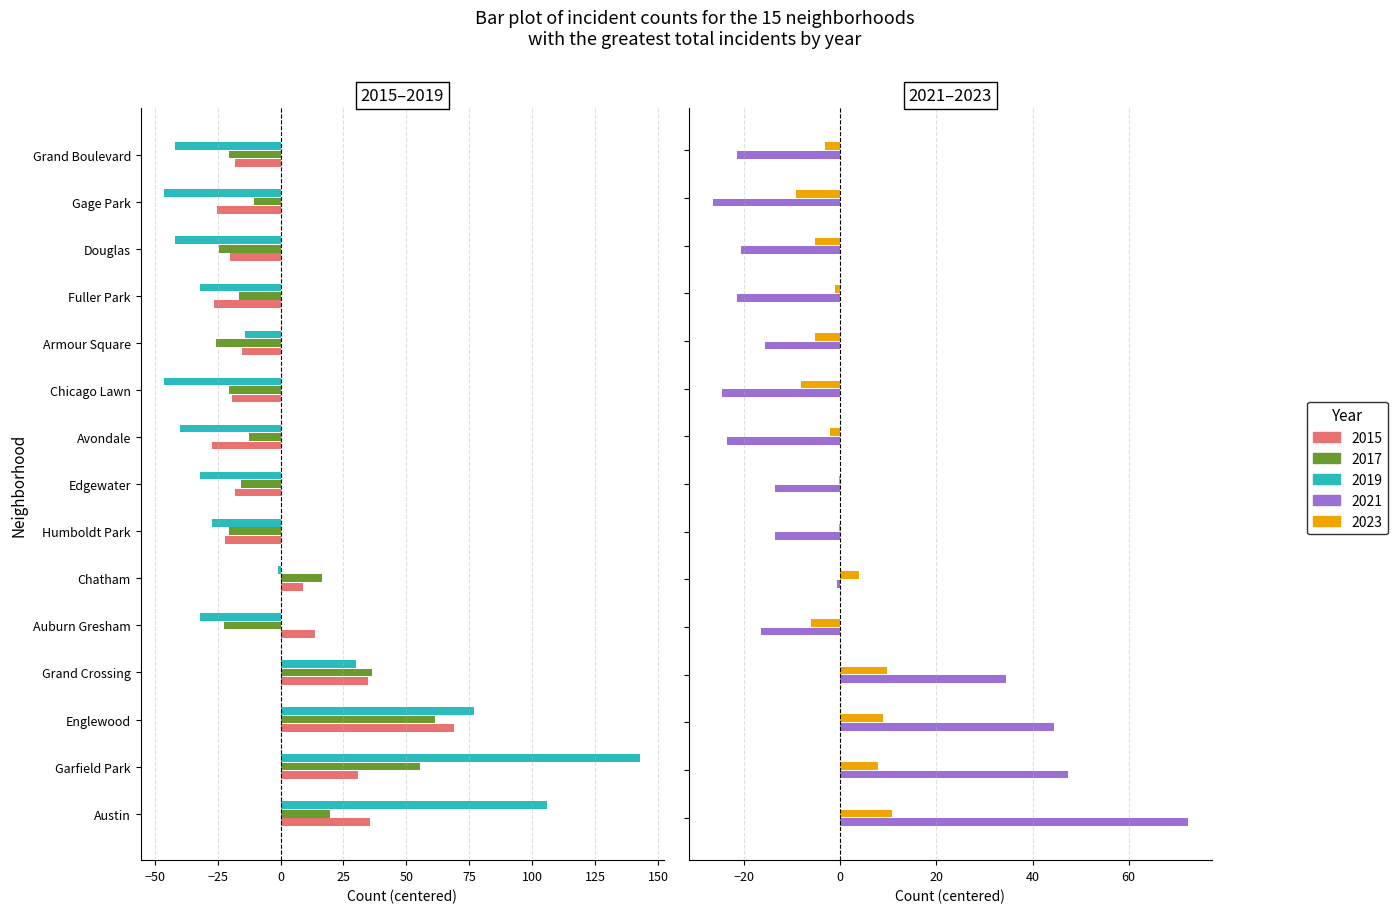

At which category is the sum across all series the highest?

Garfield Park